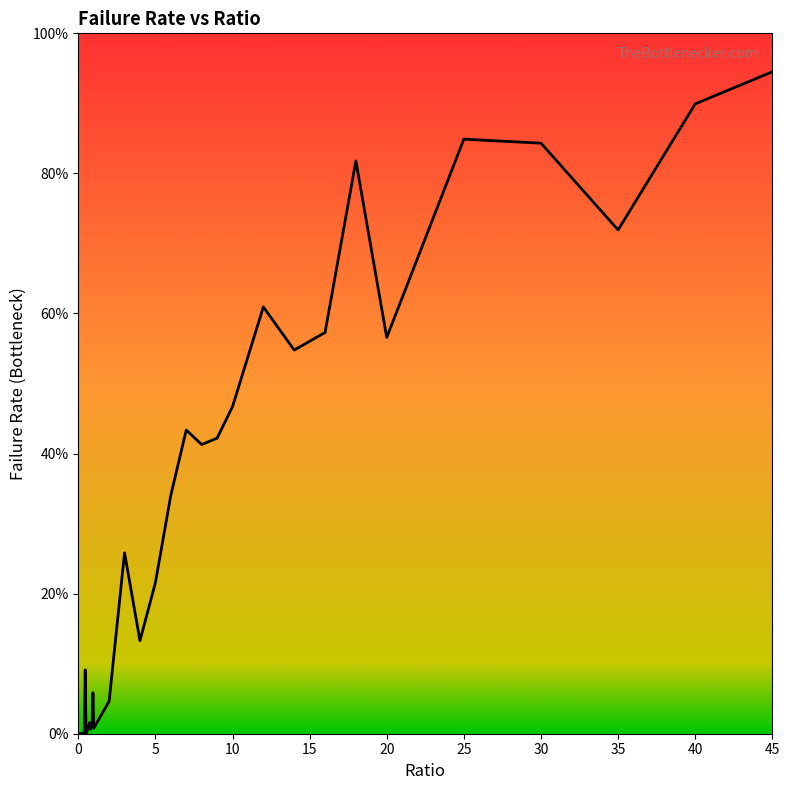

Does the chart have visible grid lines?

No